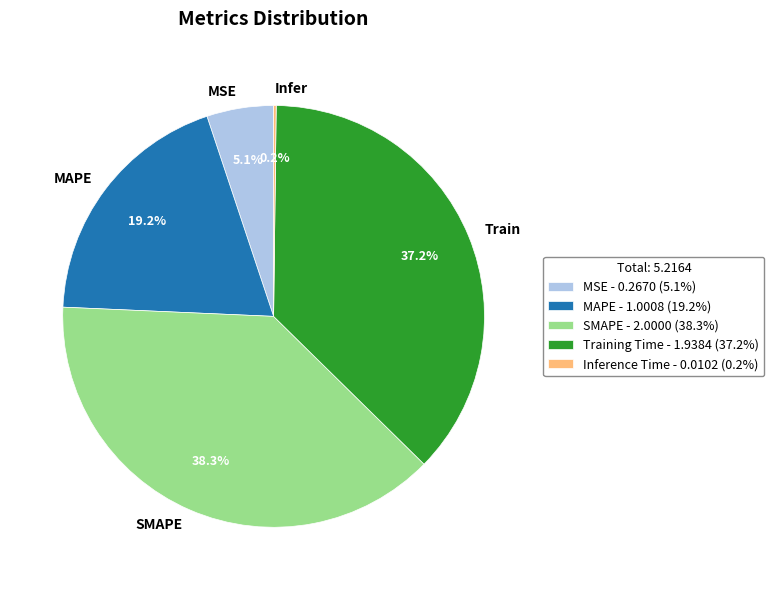

Is the sum of Train and MAPE greater than half?

Yes